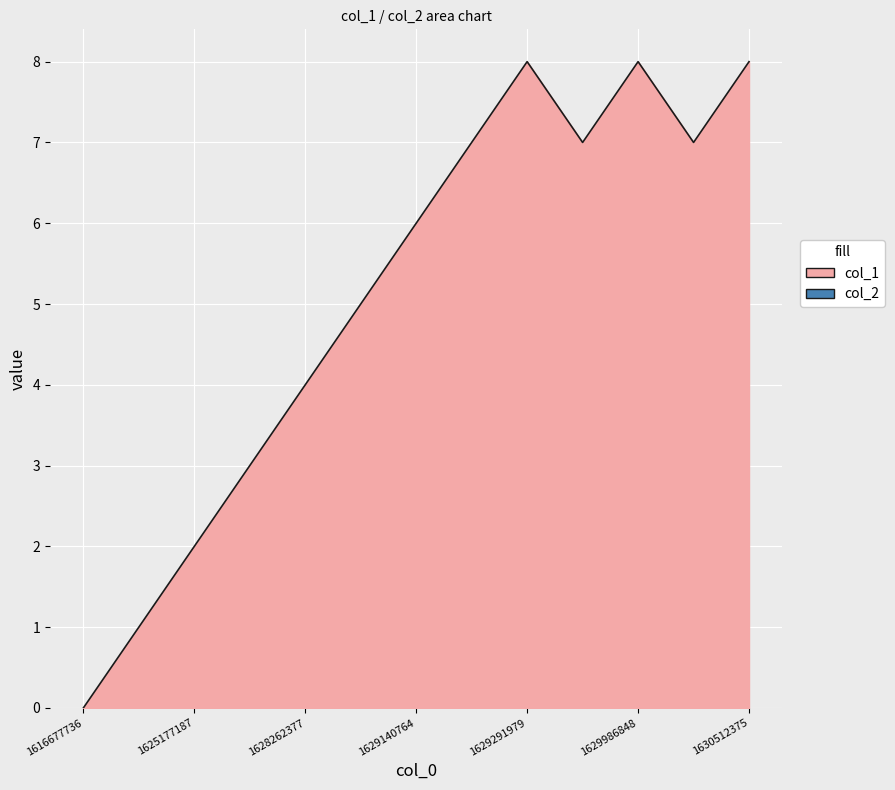

Reading right to left, transcribe all the data shown in this chart.

1630512375=8	1630361290=7	1629986848=8	1629306371=7	1629291979=8	1629165971=7	1629140764=6	1629133553=5	1628262377=4	1626725137=3	1625177187=2	1625137509=1	1616677736=0